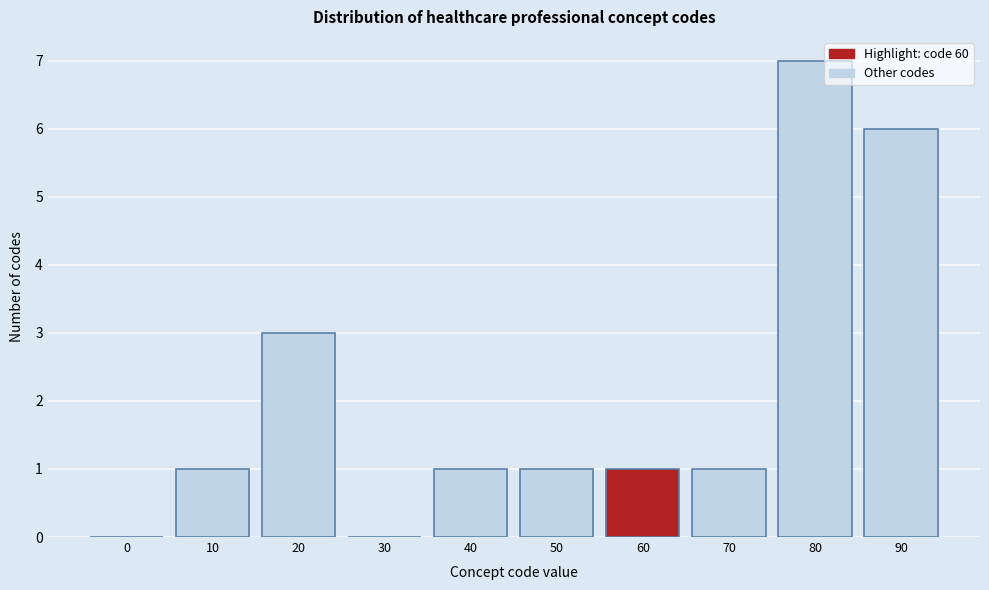

Reading left to right, list all the values displayed in this chart.

0=0	10=1	20=3	30=0	40=1	50=1	60=1	70=1	80=7	90=6